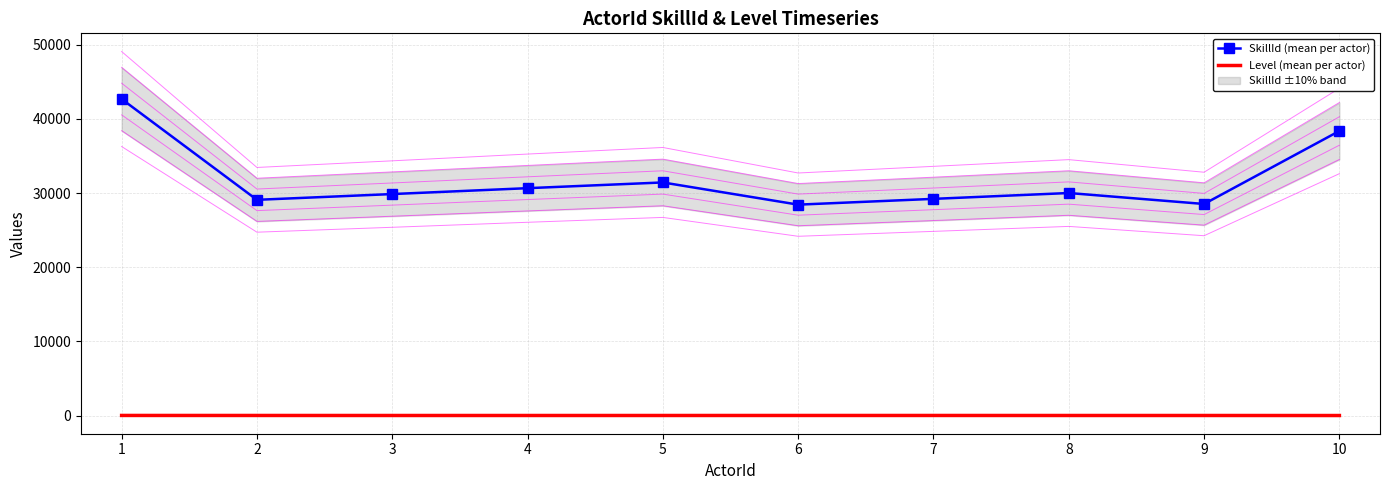

Count the number of data series in this chart.

2